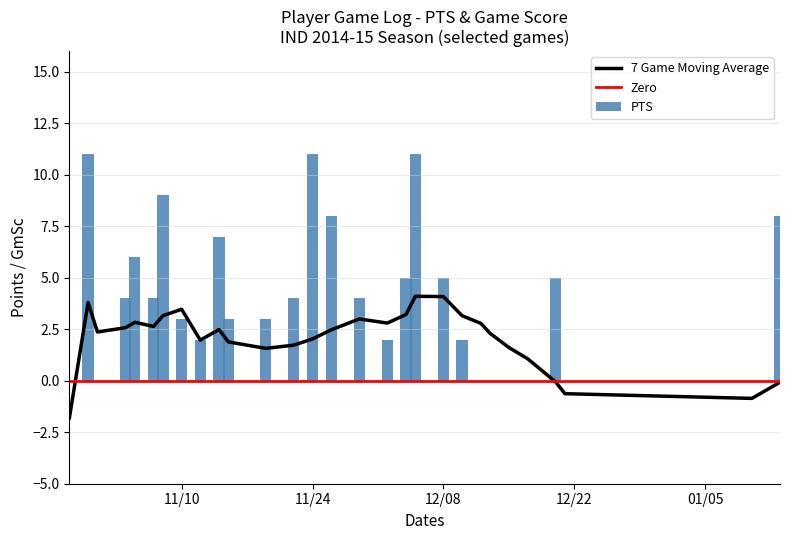

What is the average value?

4